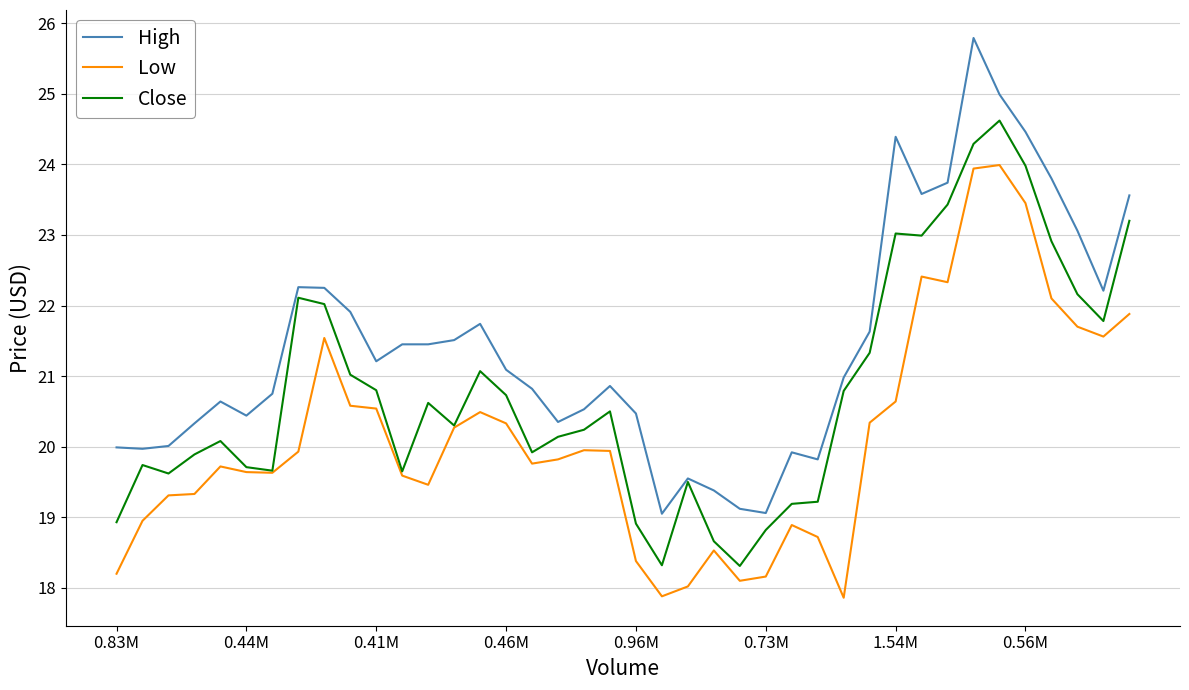

List the series in order of their peak value, lowest first.

Low, Close, High